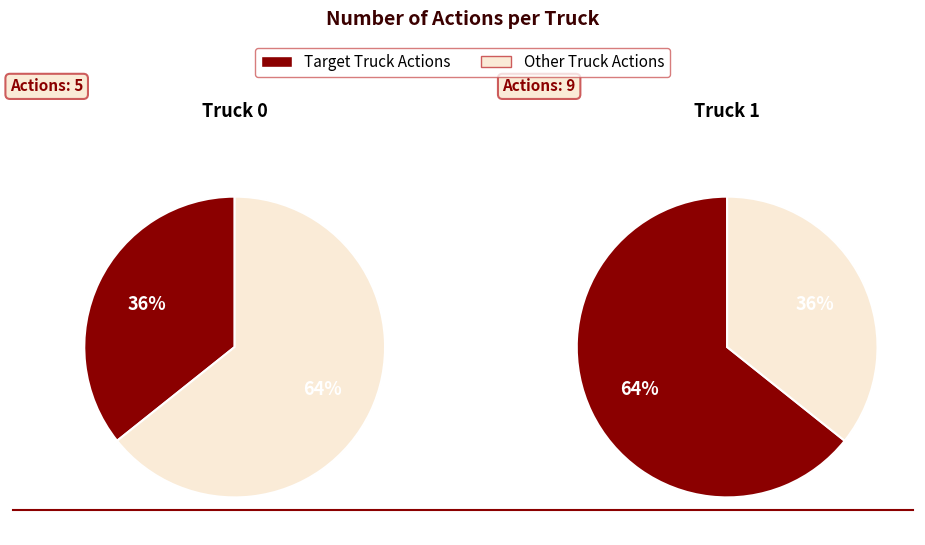

Is it true that Truck 0 is 46% of the pie?

False